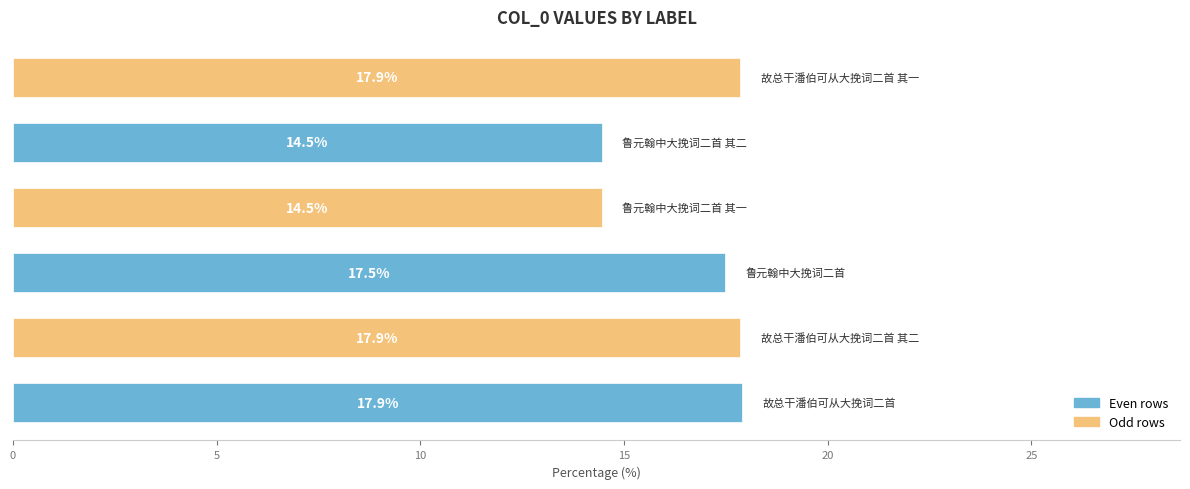

What is the average value?

16.7